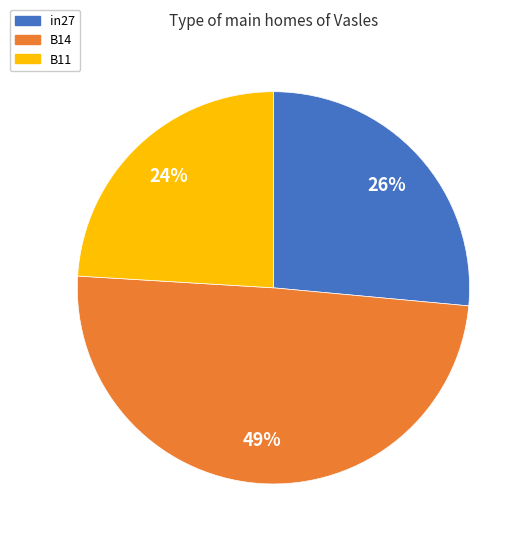

Does any single category account for the majority?

No